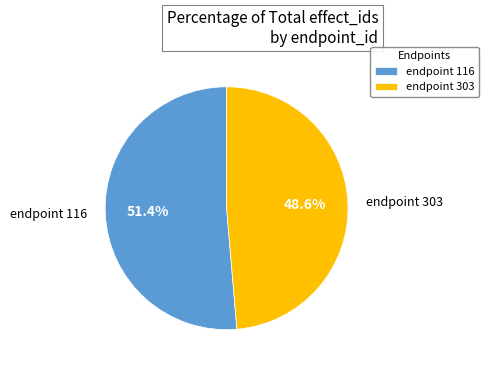

Which category has the biggest portion of the pie?

endpoint 116